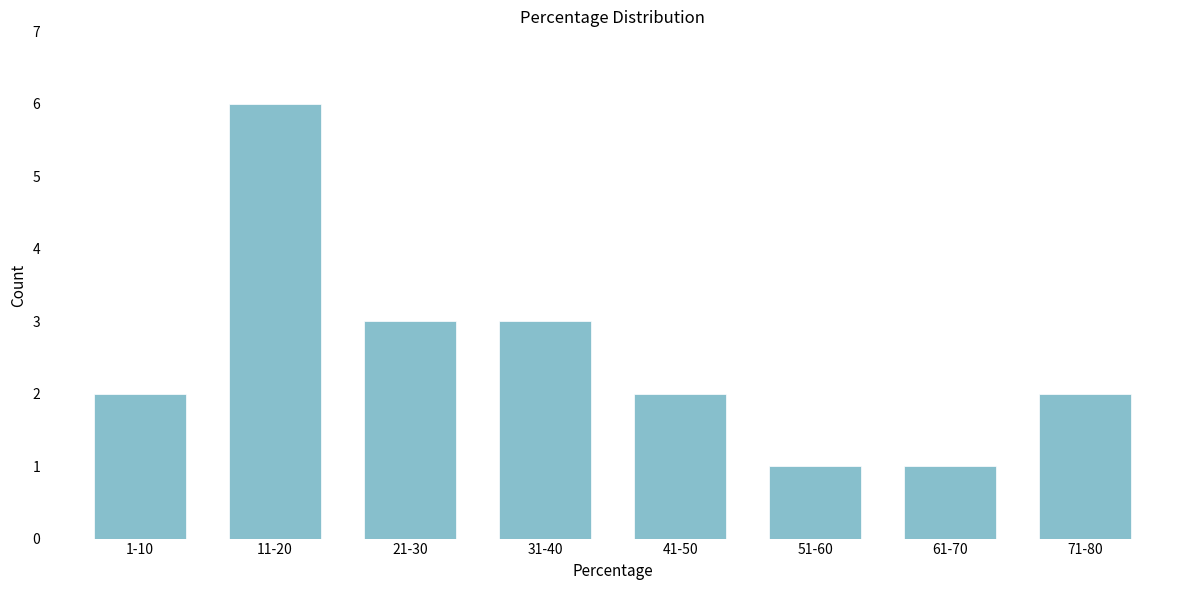

Reading right to left, list all the values displayed in this chart.

71-80=2	61-70=1	51-60=1	41-50=2	31-40=3	21-30=3	11-20=6	1-10=2